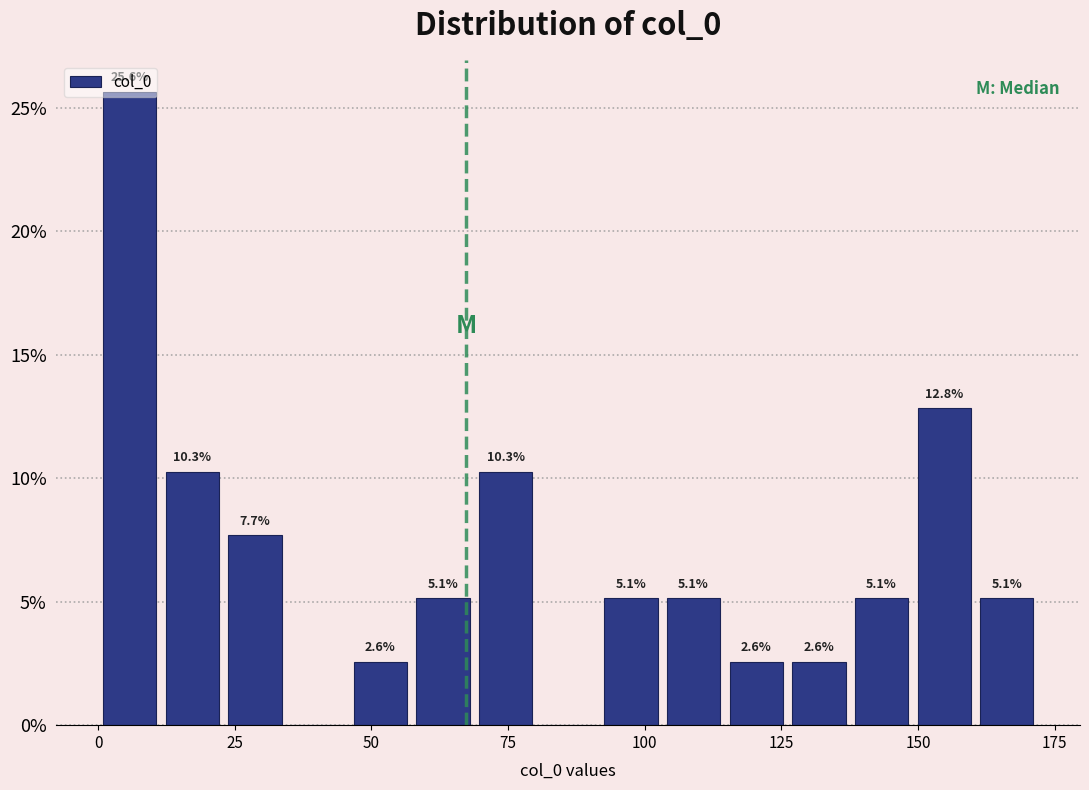

Read against the x-axis, roughly where is the centre of the tallest bar?

5